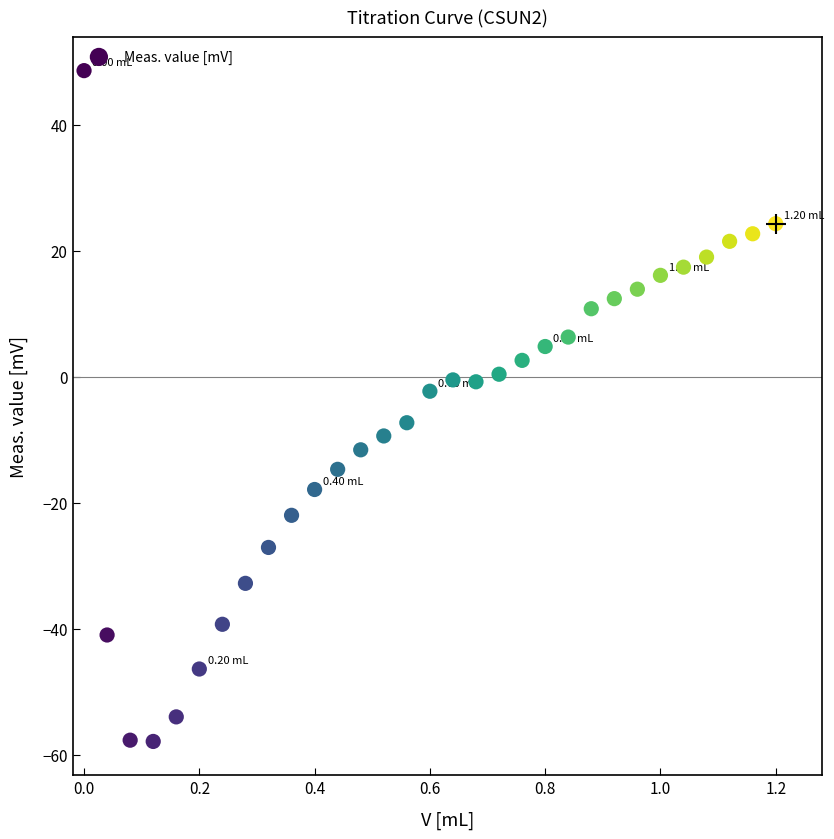

What is the range of X values (max minus min)?

1.2